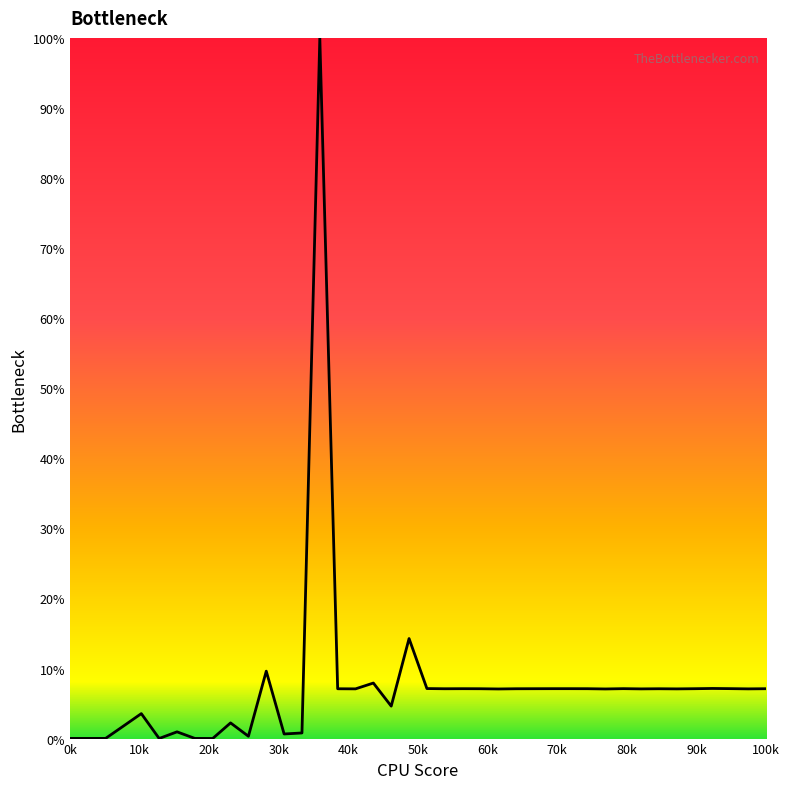

What is the difference between the maximum and minimum values?

100.0